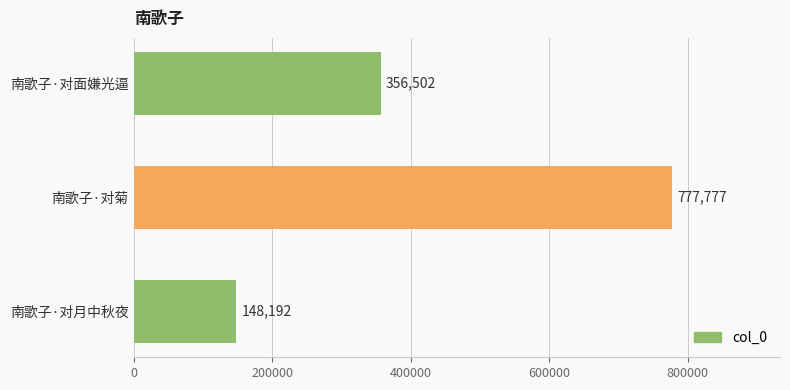

List the labels in order of value, largest first.

南歌子·对菊, 南歌子·对面嫌光逼, 南歌子·对月中秋夜